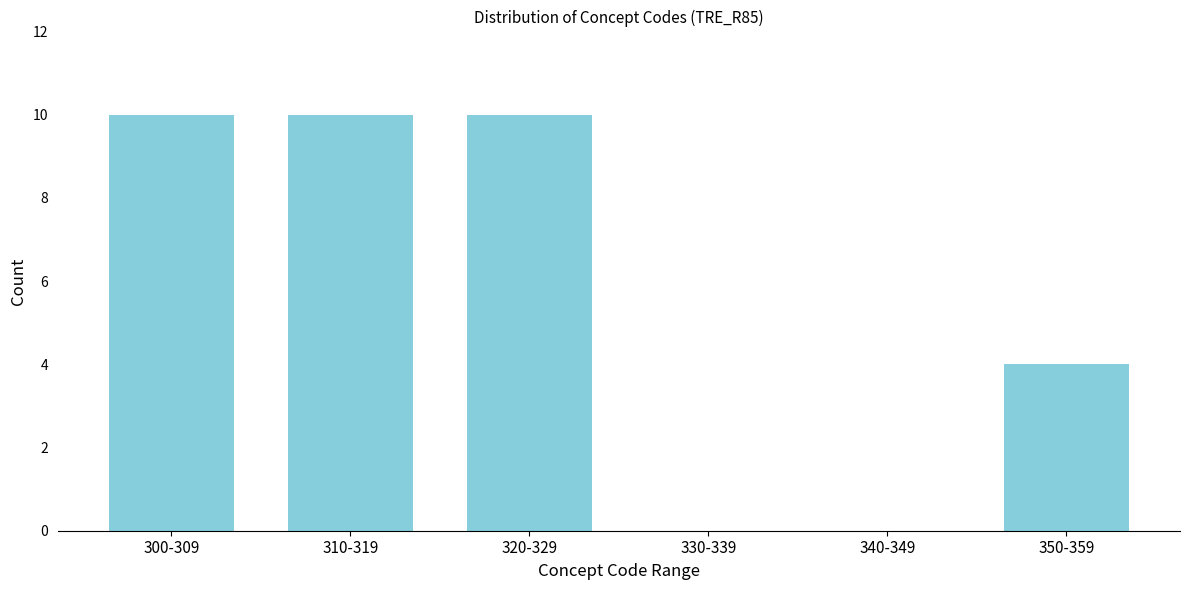

Reading left to right, transcribe all the data shown in this chart.

300-309=10	310-319=10	320-329=10	330-339=0	340-349=0	350-359=4